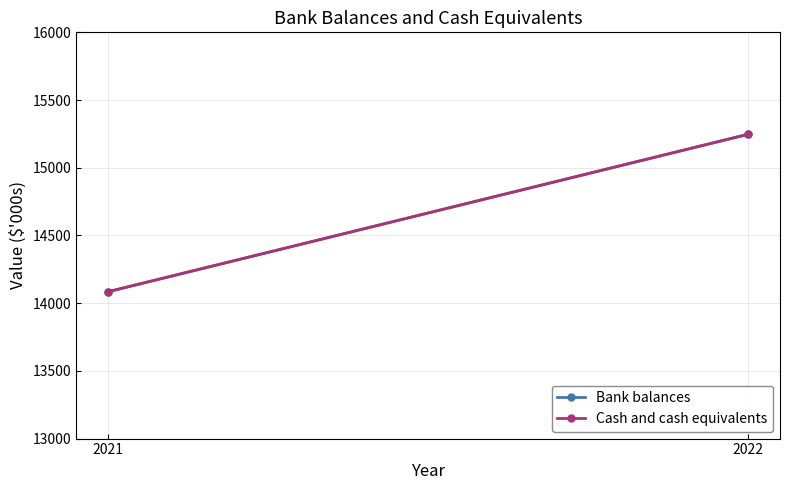

What is the difference between the Bank balances values at 2022 and 2021?

1162